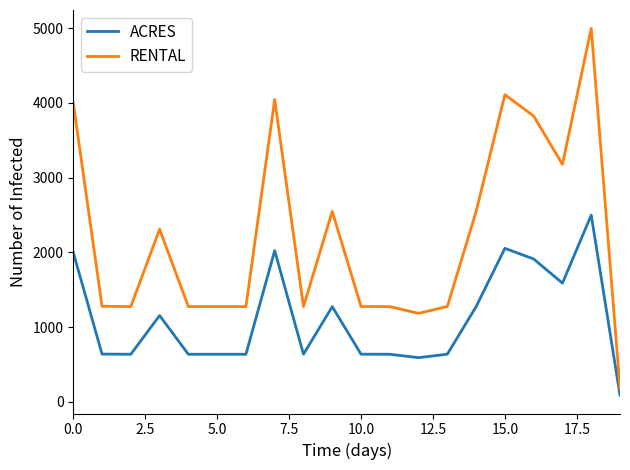

What is the sum of all ACRES values?

22189.5